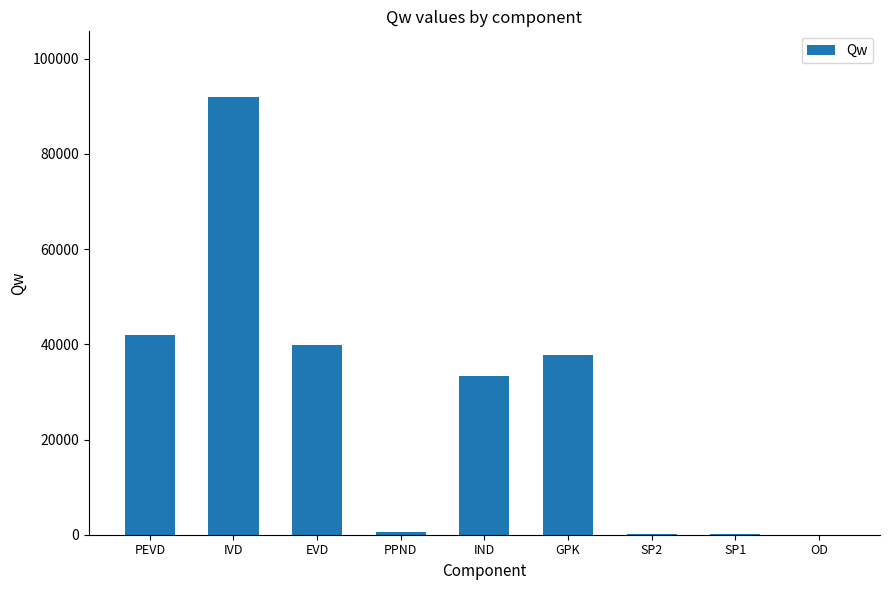

Are the bars horizontal?

No